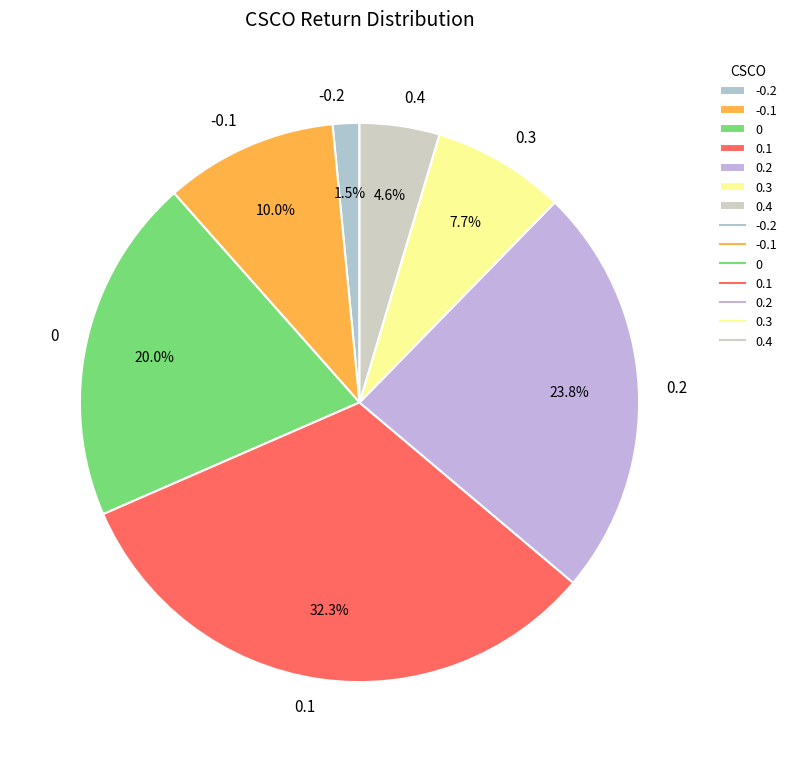

Is it true that 0.2 is 24% of the pie?

True